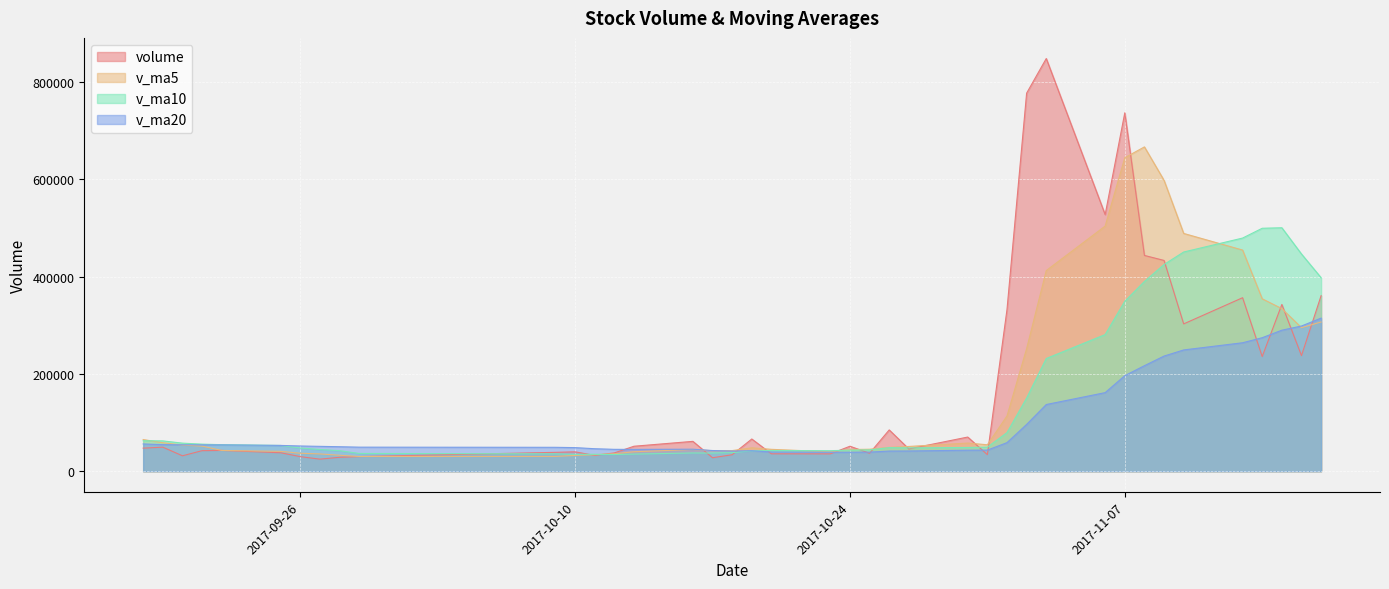

Is the value of v_ma5 at 2017-10-13 greater than the value of v_ma20 at 2017-10-20?

Yes